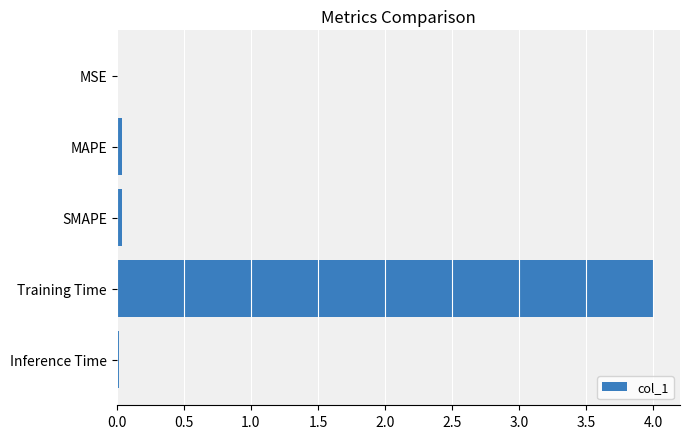

What is the sum of all values?

4.1